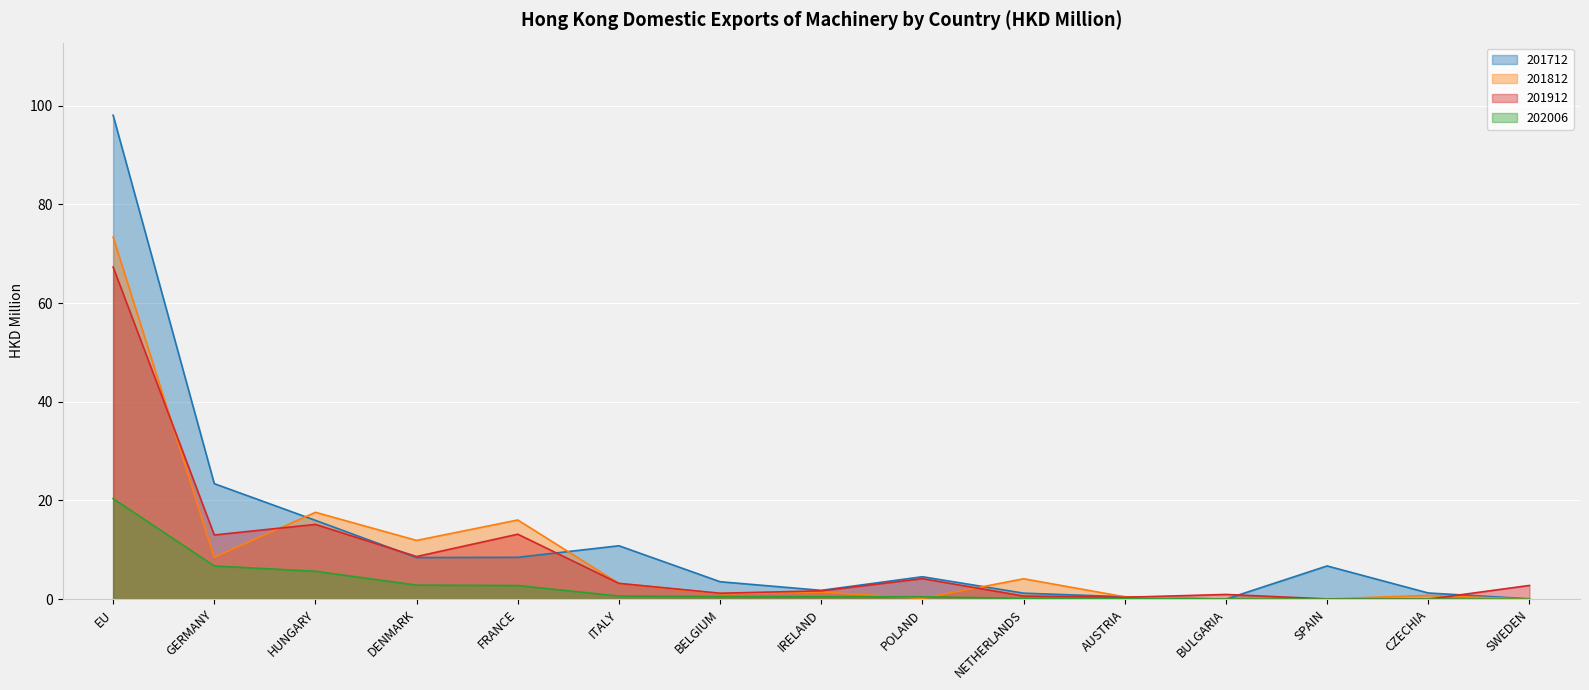

How many intersections are there between 201812 and 202006?

4